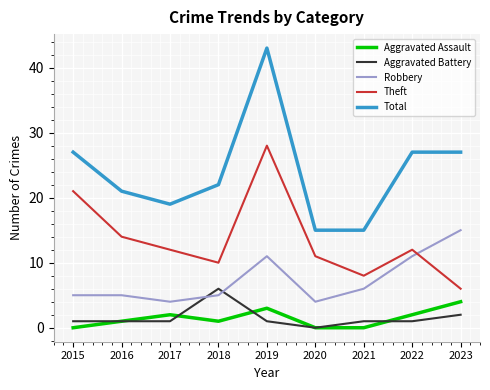

At which category is the sum across all series the highest?

2019